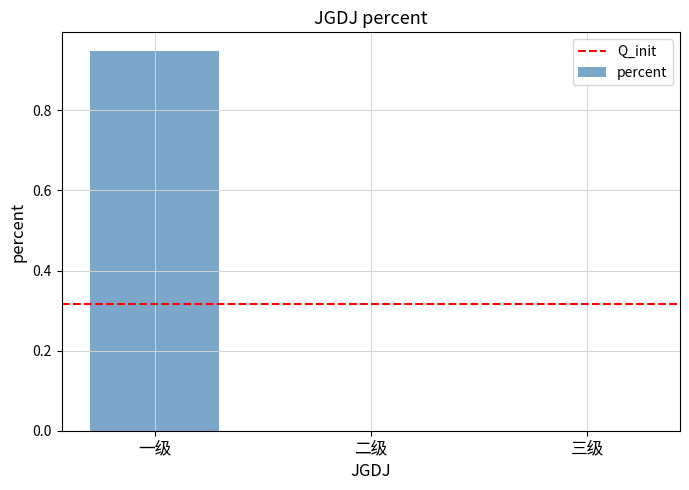

What is the change in value from 一级 to 三级?

-0.9